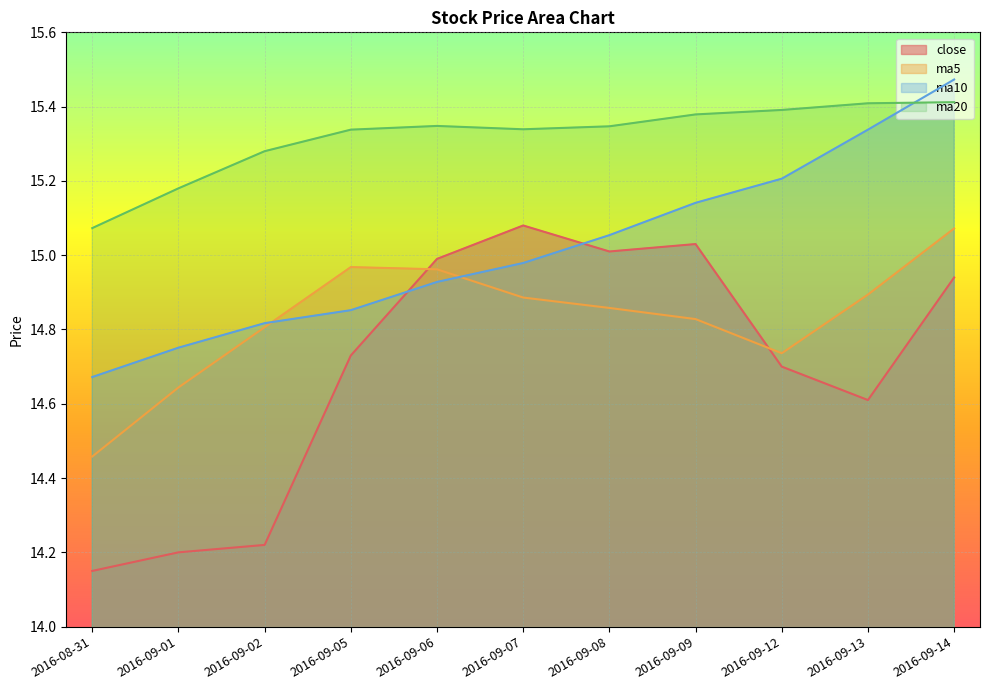

At how many categories does at least one series exceed 14?

11